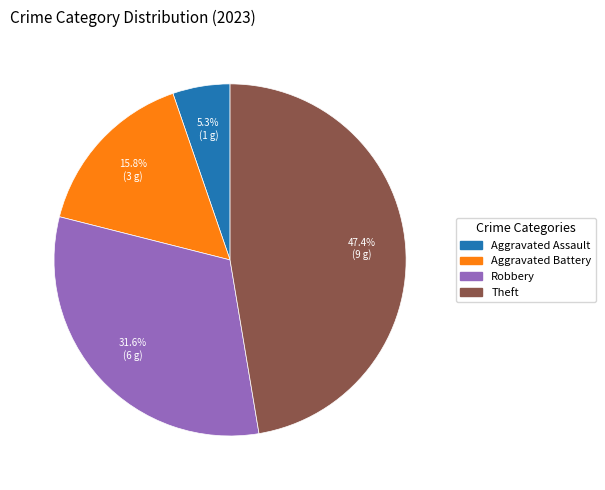

Is there a majority slice in this chart?

No